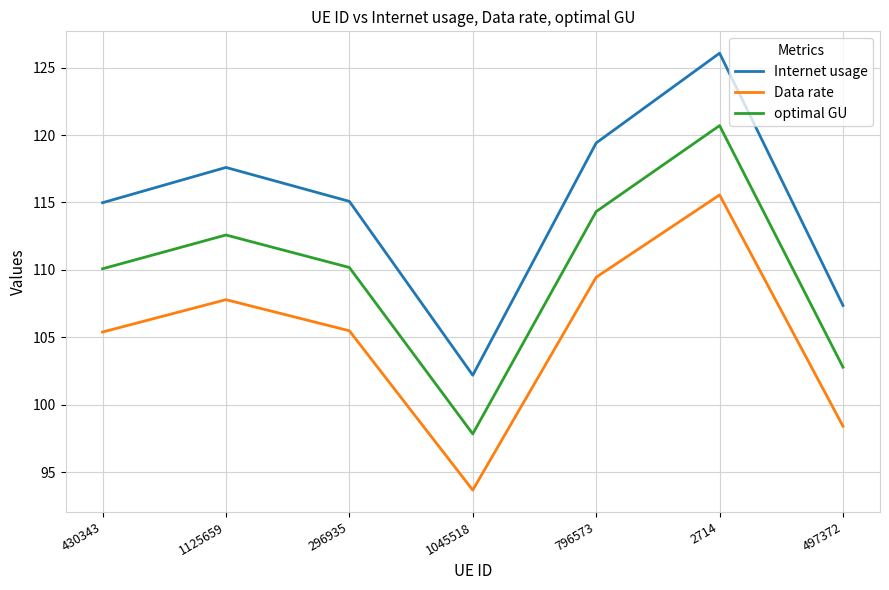

What is the difference between the maximum and minimum values in the optimal GU series?

22.8